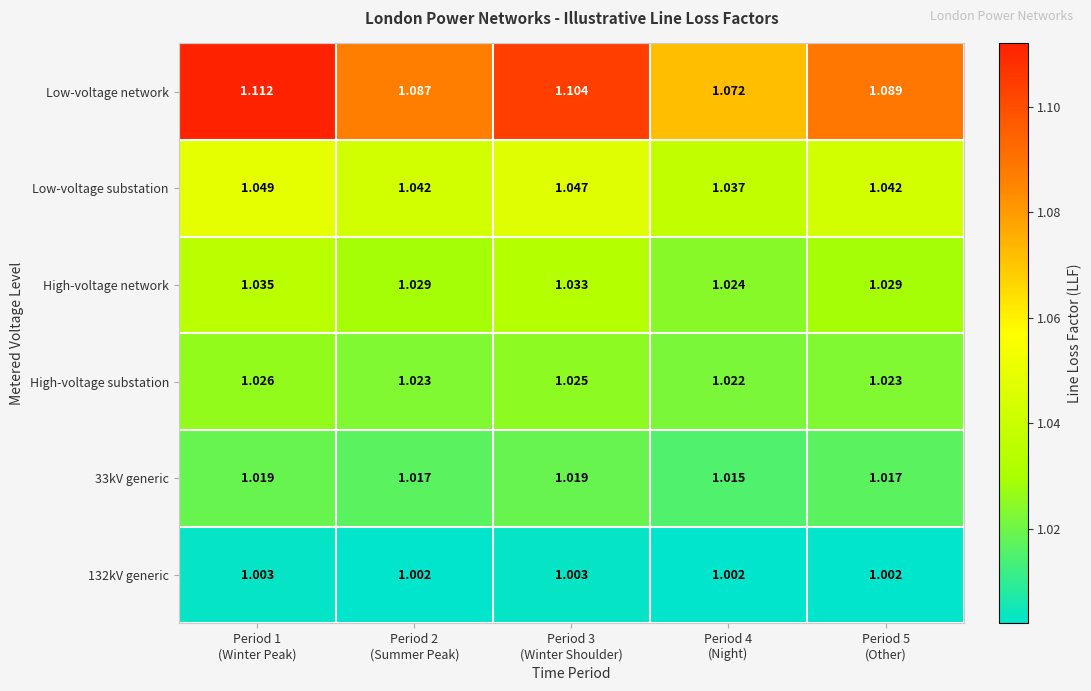

Which series has the widest spread of values?

Low-voltage network